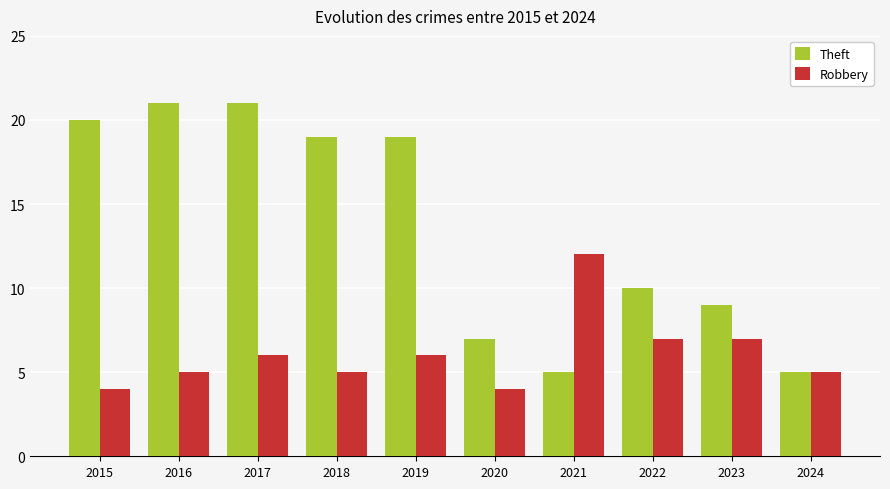

Rank the series by their maximum value, from highest to lowest.

Theft, Robbery